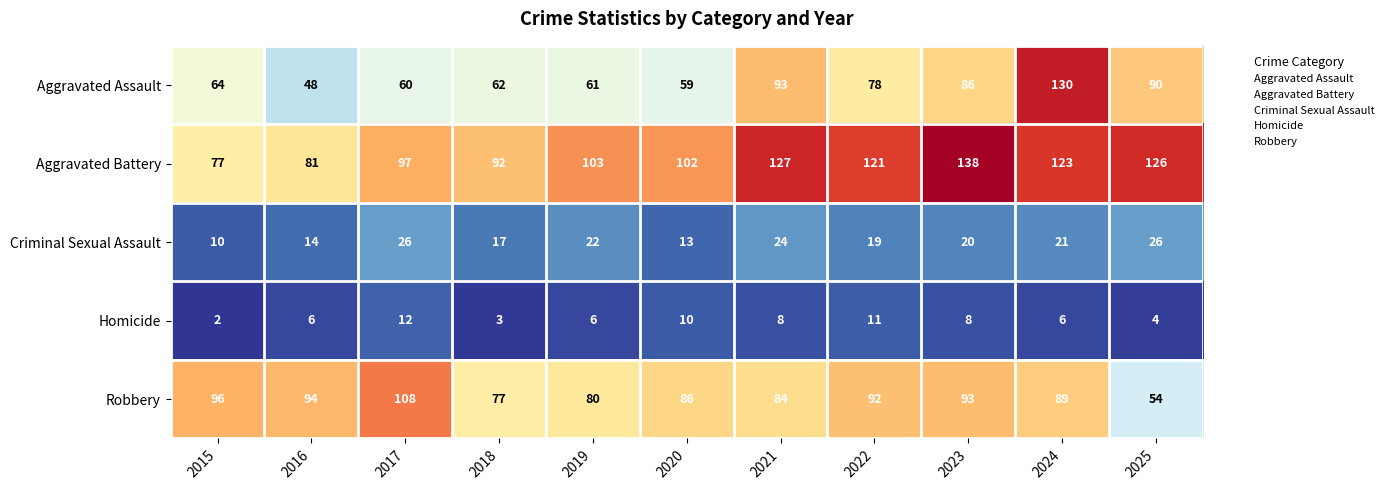

What value does the Robbery series have at 2020, to the nearest 10?

90